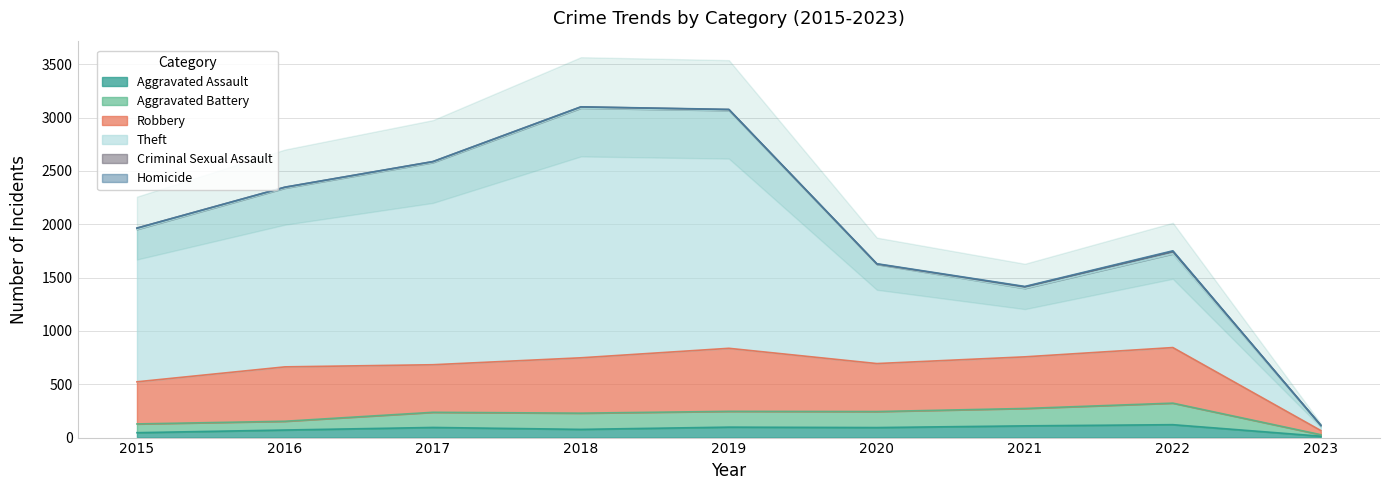

How many values in the Robbery series exceed 484?

4